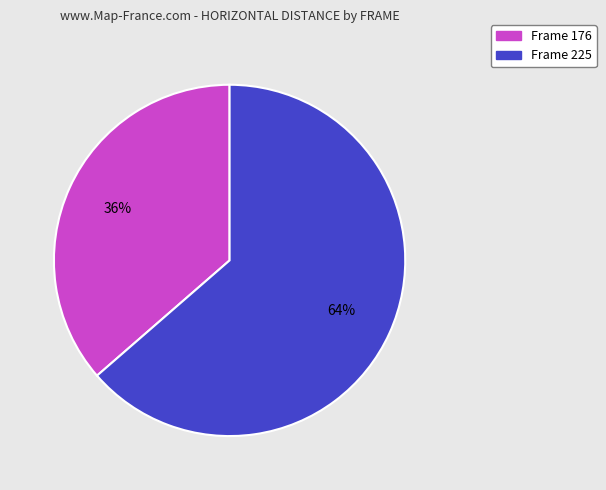

To the nearest percent, what is the average slice percentage?

50%